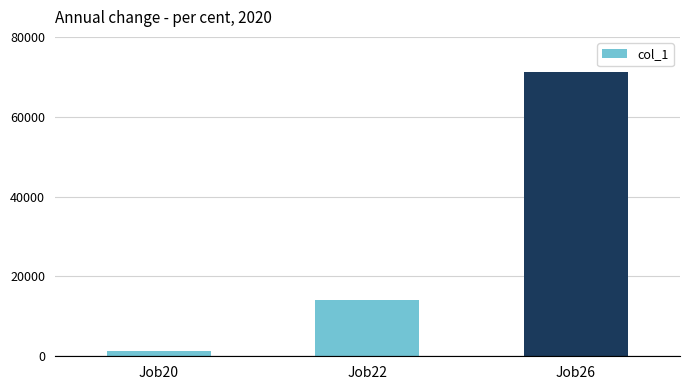

How many data points are less than 14155?

1